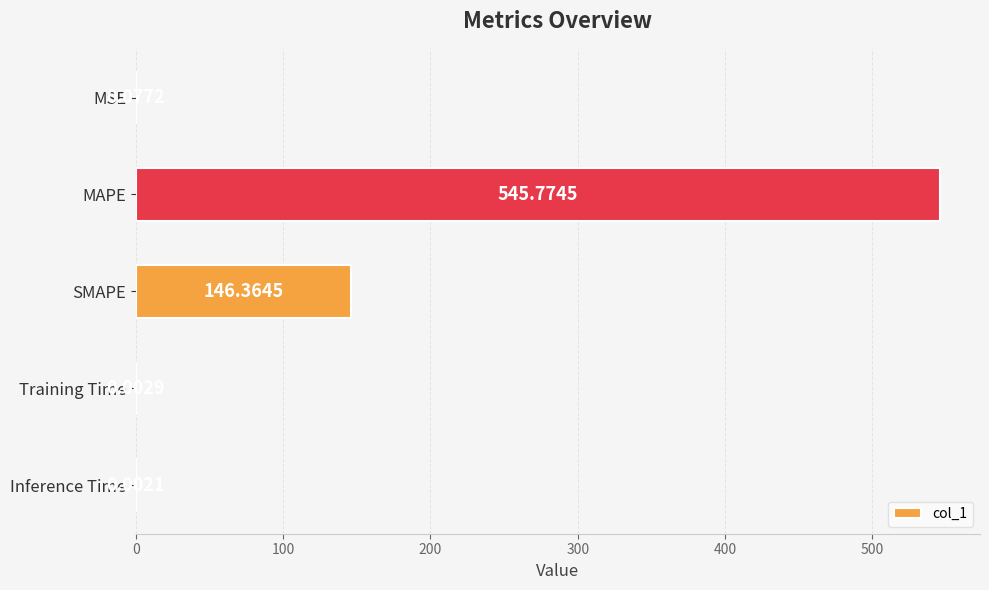

Between Training Time and SMAPE, which is larger?

SMAPE